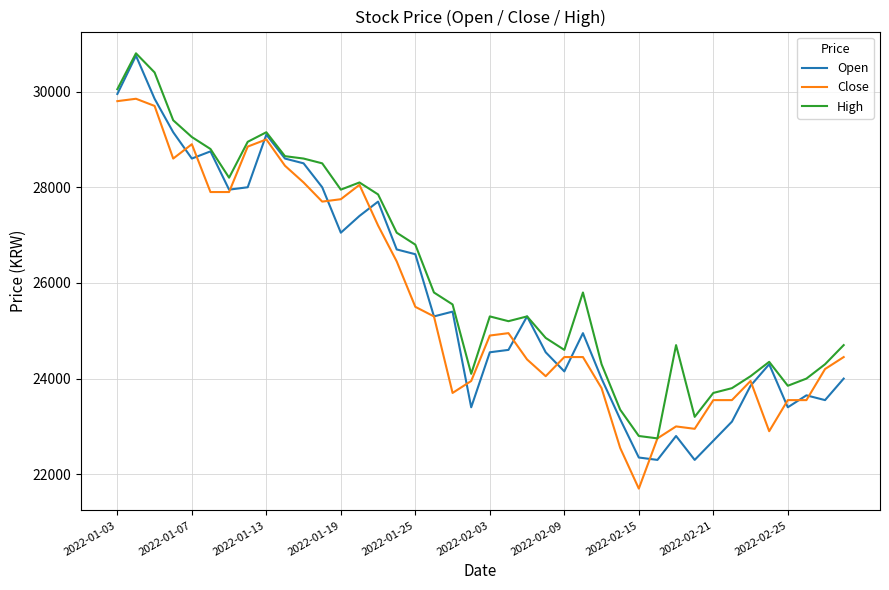

Which series has the largest range (max minus min)?

Open